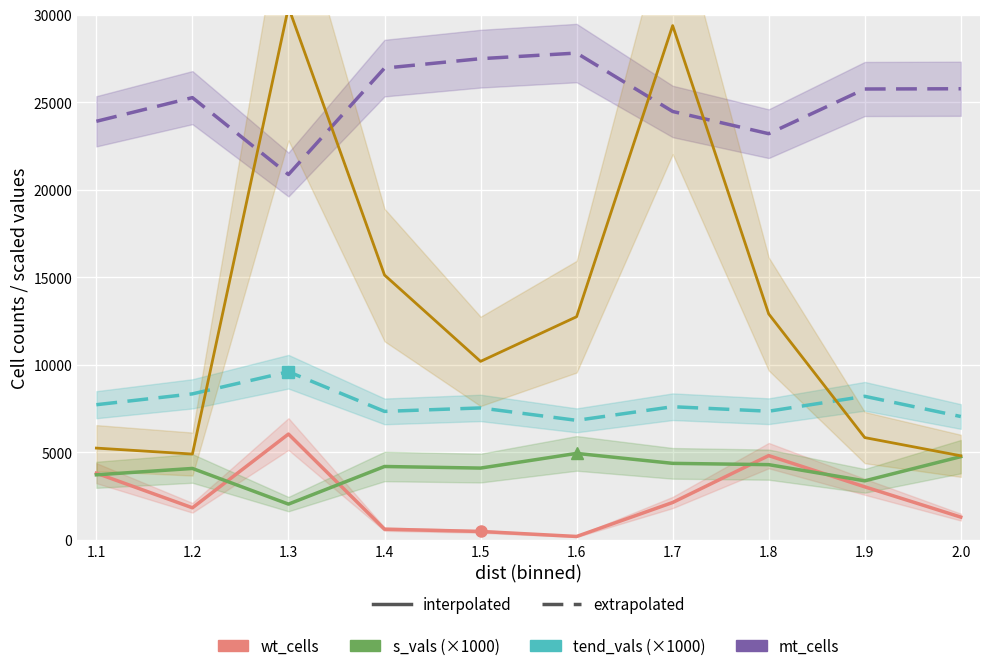

At which label does wt_cells reach its peak?

1.3